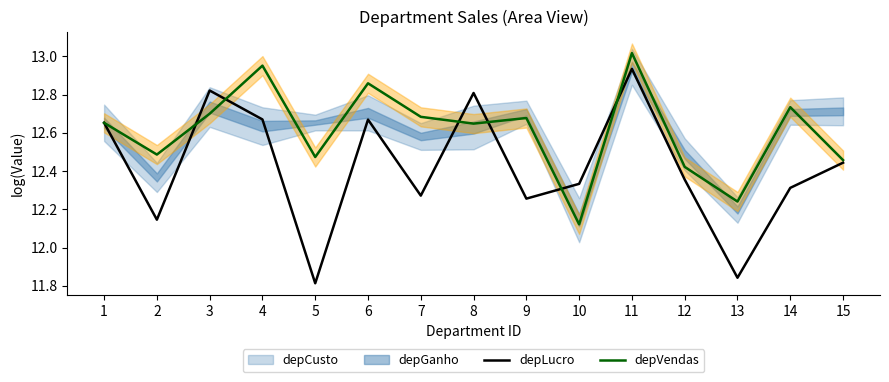

The value of depVendas at 11 is 8.3. True or false?

False